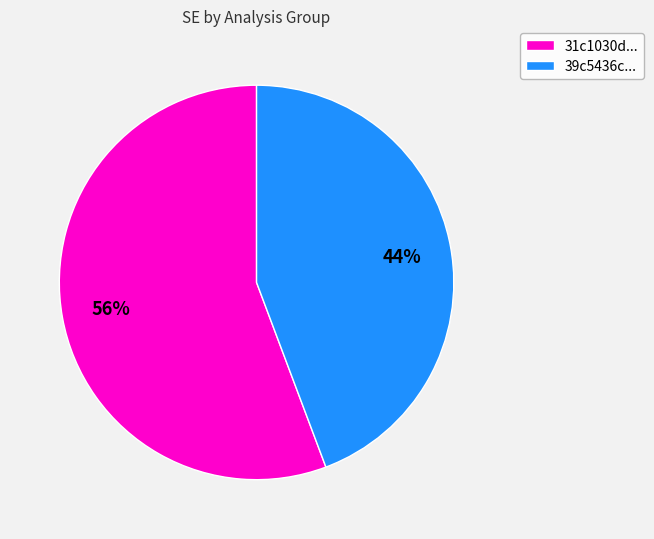

To the nearest percent, what is the average slice percentage?

50%